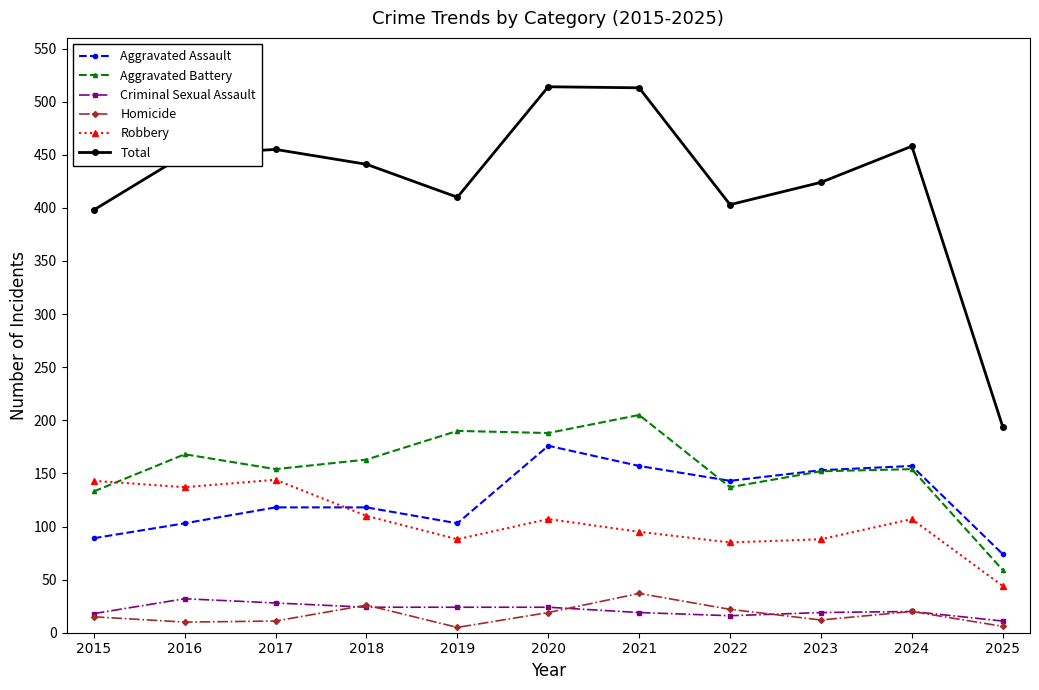

True or false: Homicide has more than 2 points higher than both neighbors.

True